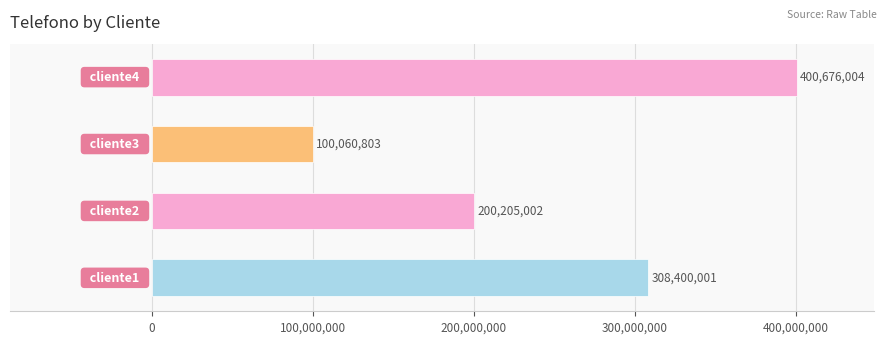

How many values are between 200205002 and 400676004?

3